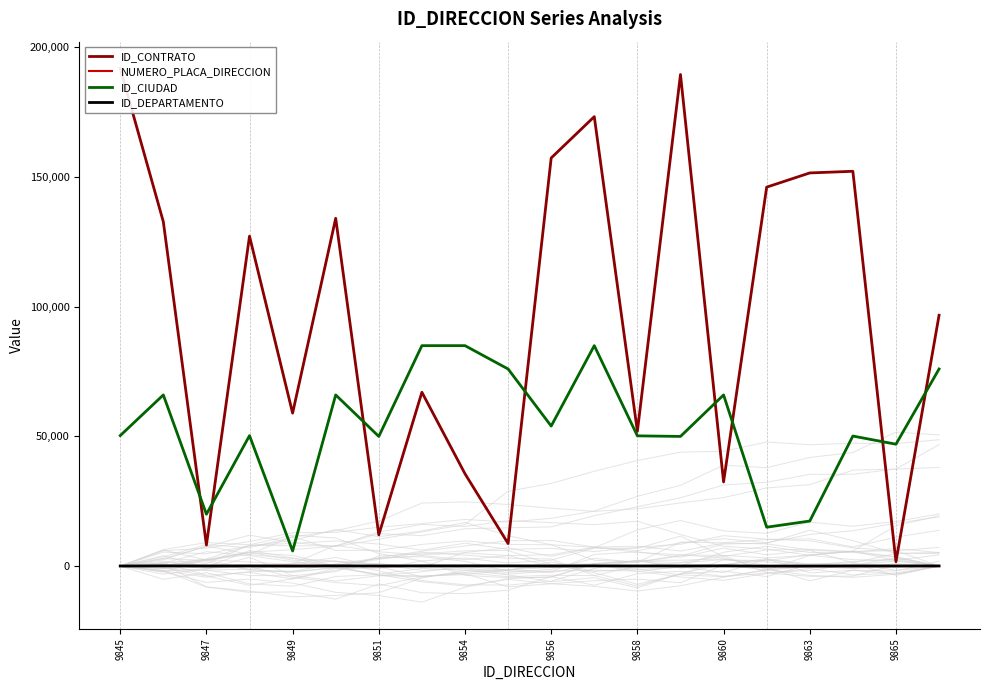

True or false: ID_CIUDAD and NUMERO_PLACA_DIRECCION intersect in this chart.

False